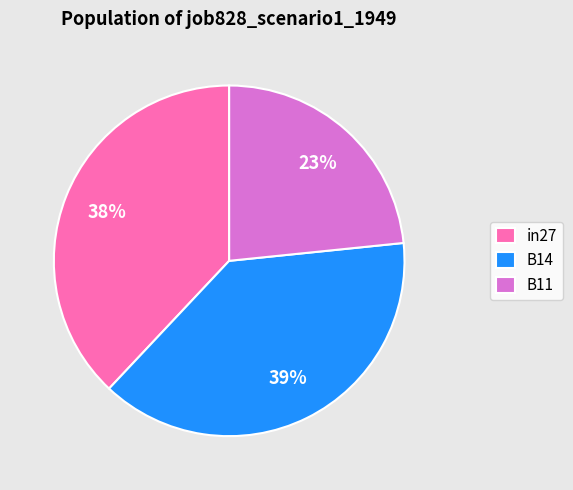

Between B11 and in27, which is larger?

in27